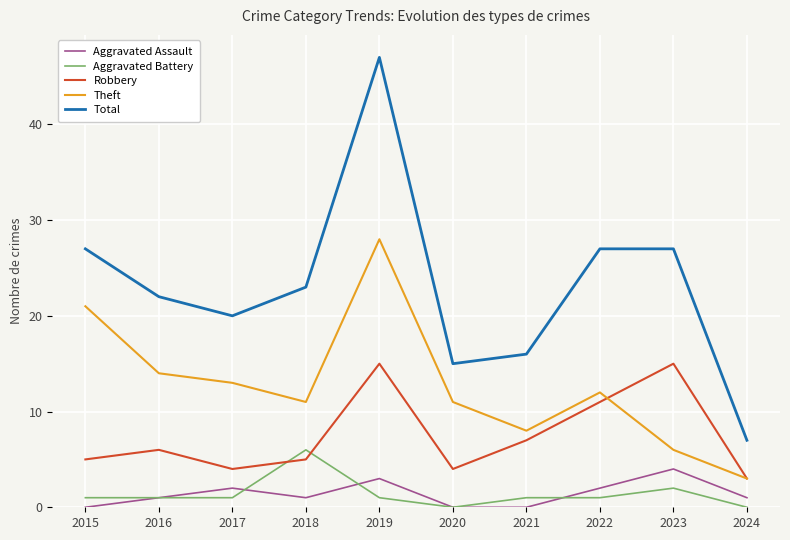

What is the sum of the Robbery values at 2021 and 2022?

18